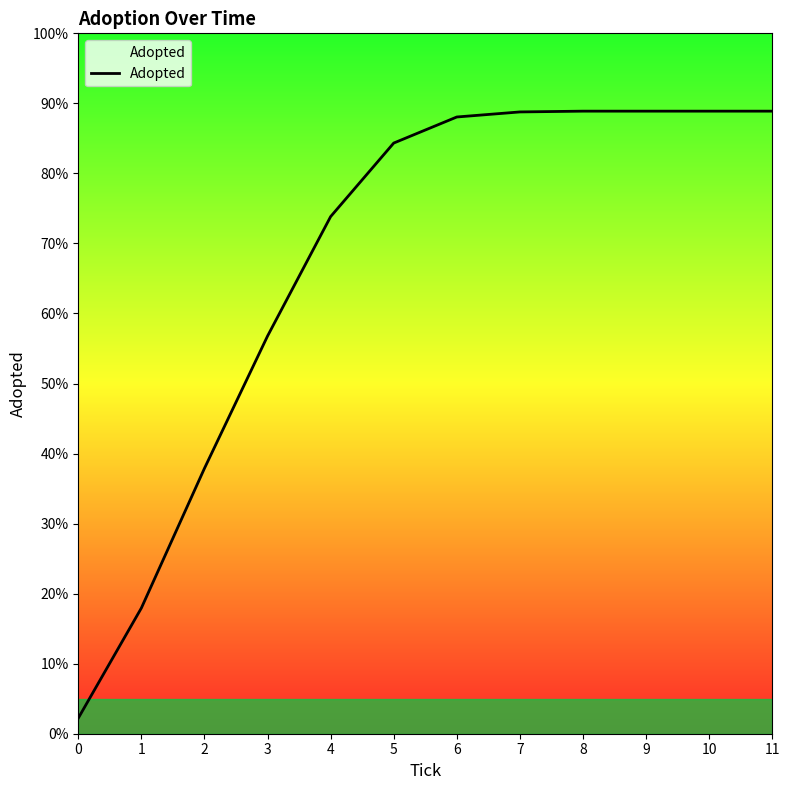

What is the minimum value shown in the chart?

40